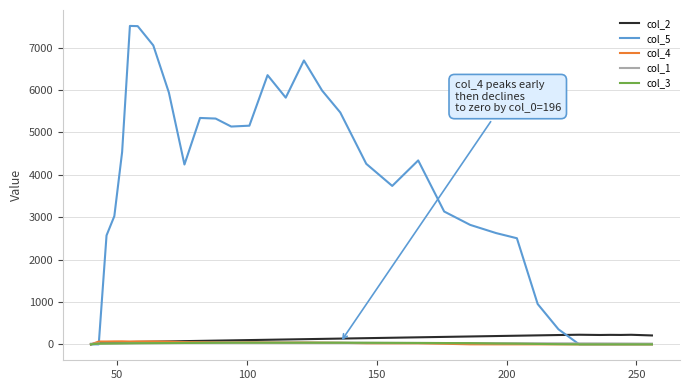

What is the highest value of the col_3 series?

39.0